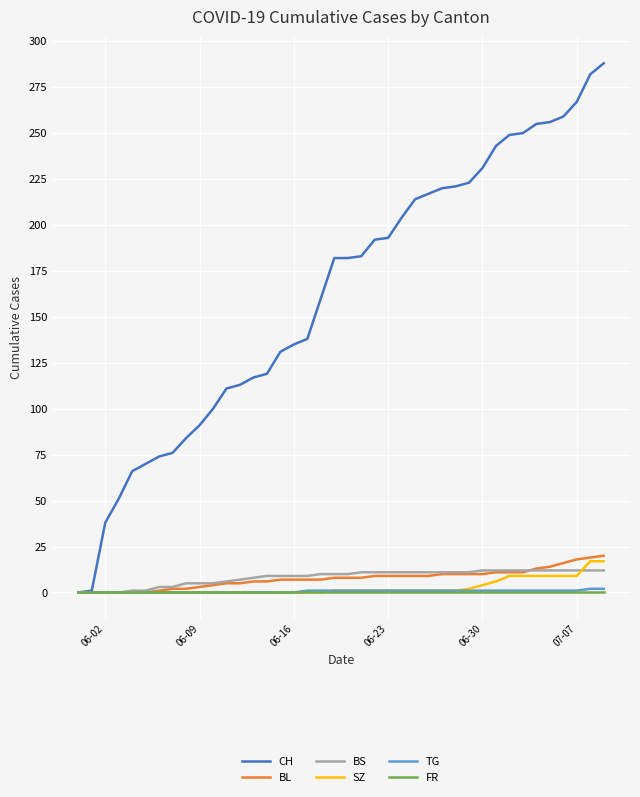

What is the maximum value shown in the chart?

288